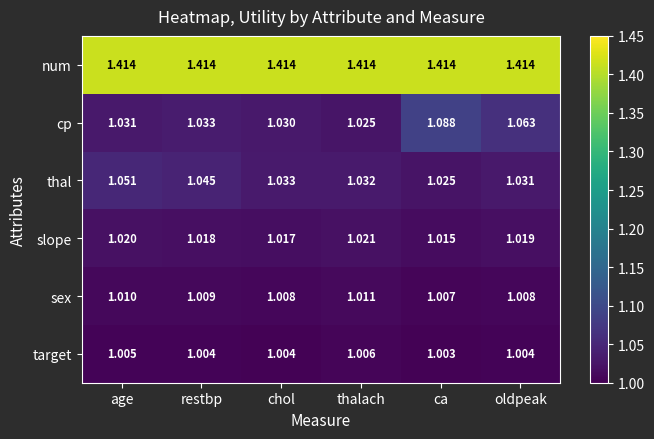

Which series has the widest spread of values?

cp